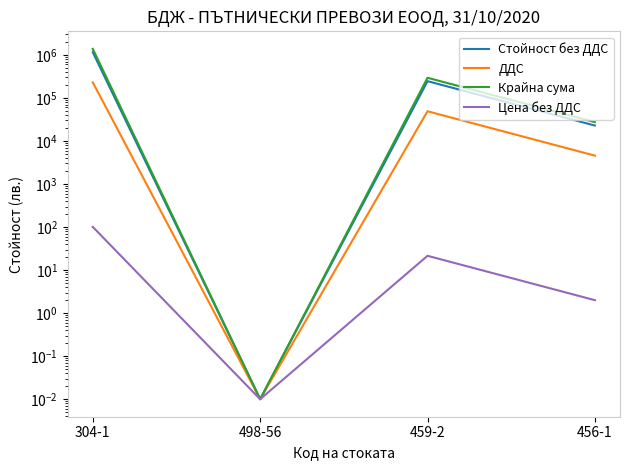

How many lines are shown in the chart?

4